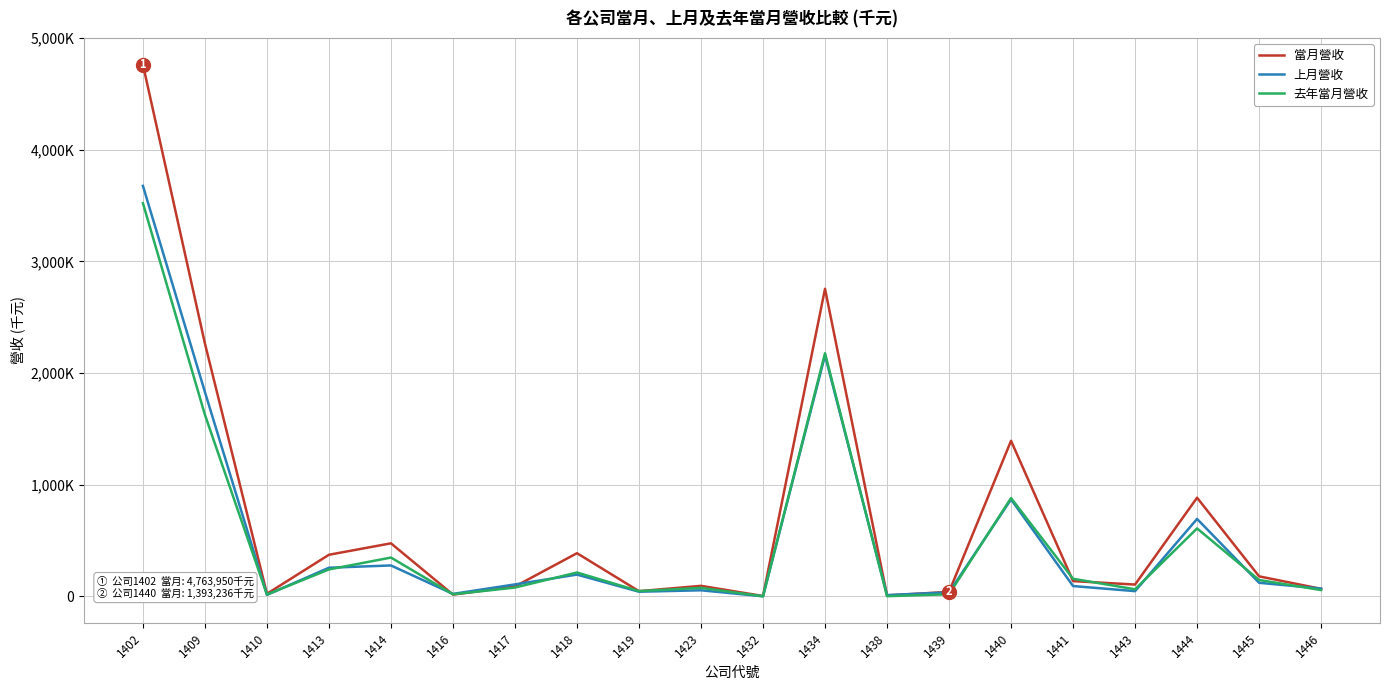

What is the sum of the 當月營收 values at 1438 and 1440?

1400872